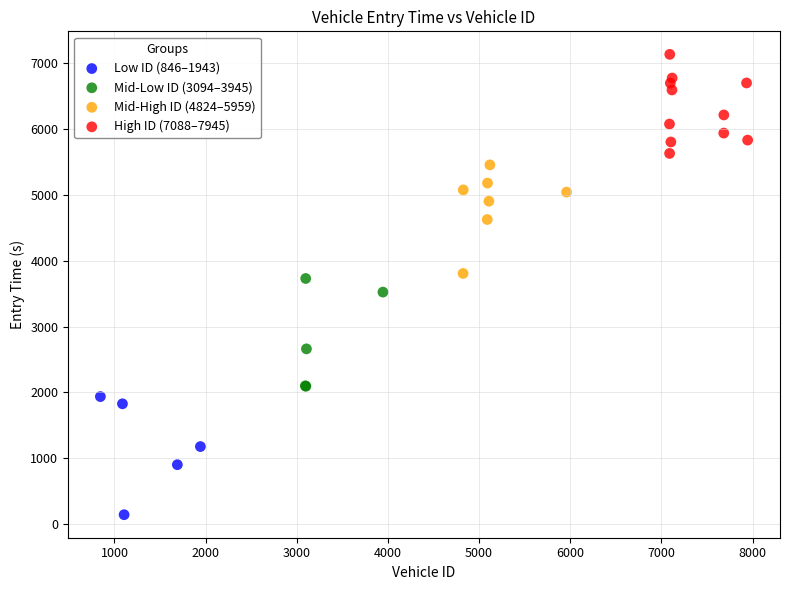

Which series has the largest Y range (max minus min)?

Low ID (846–1943)